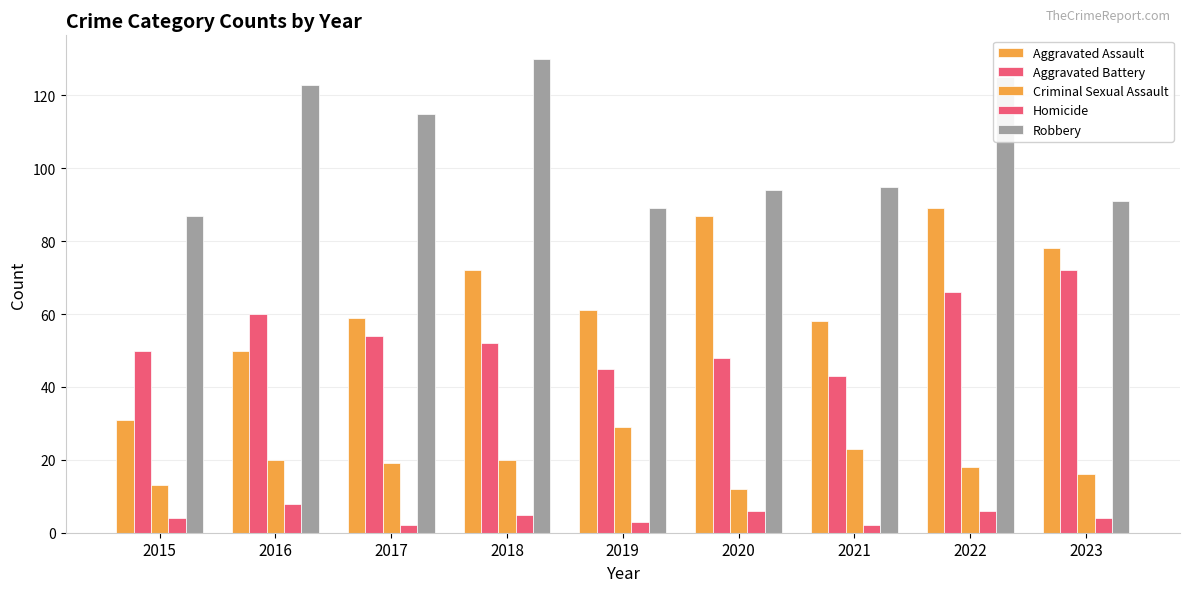

Which label corresponds to the smallest value in the chart?

2017